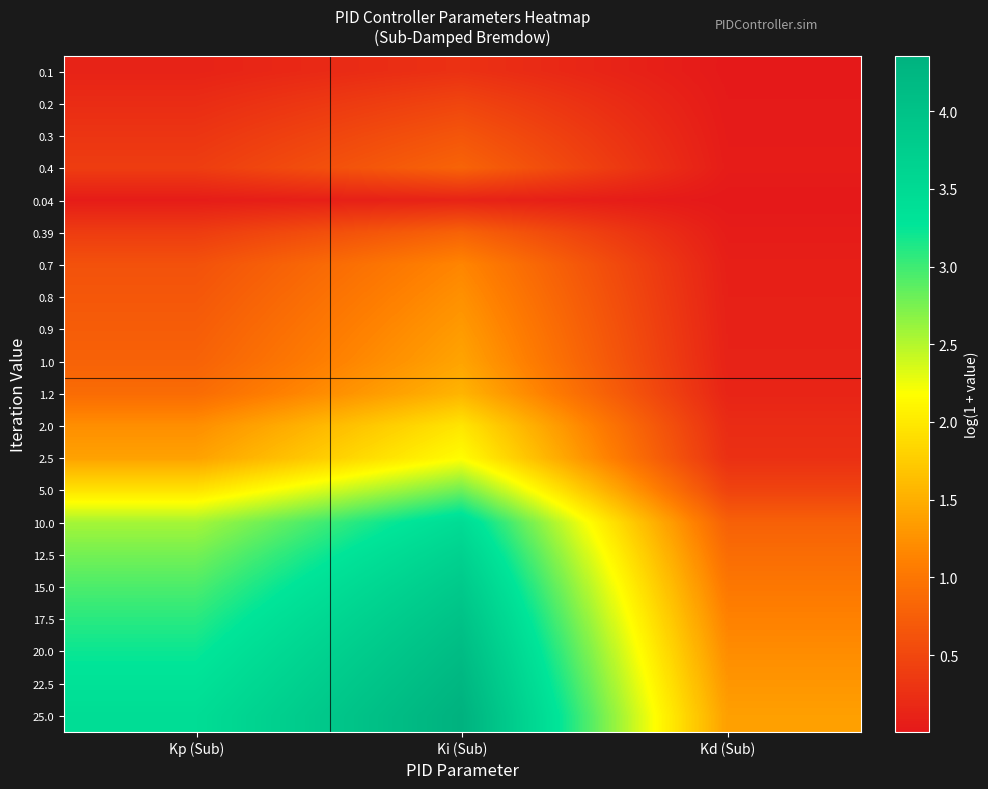

Reading left to right, list all the values displayed in this chart.

0.1: Kp (Sub)=0.1	Ki (Sub)=0.3	Kd (Sub)=0.0
0.2: Kp (Sub)=0.2	Ki (Sub)=0.5	Kd (Sub)=0.0
0.3: Kp (Sub)=0.3	Ki (Sub)=0.7	Kd (Sub)=0.0
0.4: Kp (Sub)=0.4	Ki (Sub)=0.8	Kd (Sub)=0.0
0.04: Kp (Sub)=0.0	Ki (Sub)=0.1	Kd (Sub)=0.0
0.39: Kp (Sub)=0.4	Ki (Sub)=0.8	Kd (Sub)=0.0
0.7: Kp (Sub)=0.6	Ki (Sub)=1.1	Kd (Sub)=0.1
0.8: Kp (Sub)=0.7	Ki (Sub)=1.2	Kd (Sub)=0.1
0.9: Kp (Sub)=0.7	Ki (Sub)=1.3	Kd (Sub)=0.1
1.0: Kp (Sub)=0.8	Ki (Sub)=1.4	Kd (Sub)=0.1
1.2: Kp (Sub)=0.9	Ki (Sub)=1.5	Kd (Sub)=0.1
2.0: Kp (Sub)=1.2	Ki (Sub)=2.0	Kd (Sub)=0.2
2.5: Kp (Sub)=1.4	Ki (Sub)=2.2	Kd (Sub)=0.3
5.0: Kp (Sub)=1.9	Ki (Sub)=2.8	Kd (Sub)=0.5
10.0: Kp (Sub)=2.6	Ki (Sub)=3.5	Kd (Sub)=0.8
12.5: Kp (Sub)=2.8	Ki (Sub)=3.7	Kd (Sub)=0.9
15.0: Kp (Sub)=2.9	Ki (Sub)=3.9	Kd (Sub)=1.0
17.5: Kp (Sub)=3.1	Ki (Sub)=4.0	Kd (Sub)=1.1
20.0: Kp (Sub)=3.2	Ki (Sub)=4.1	Kd (Sub)=1.2
22.5: Kp (Sub)=3.3	Ki (Sub)=4.3	Kd (Sub)=1.3
25.0: Kp (Sub)=3.4	Ki (Sub)=4.4	Kd (Sub)=1.4